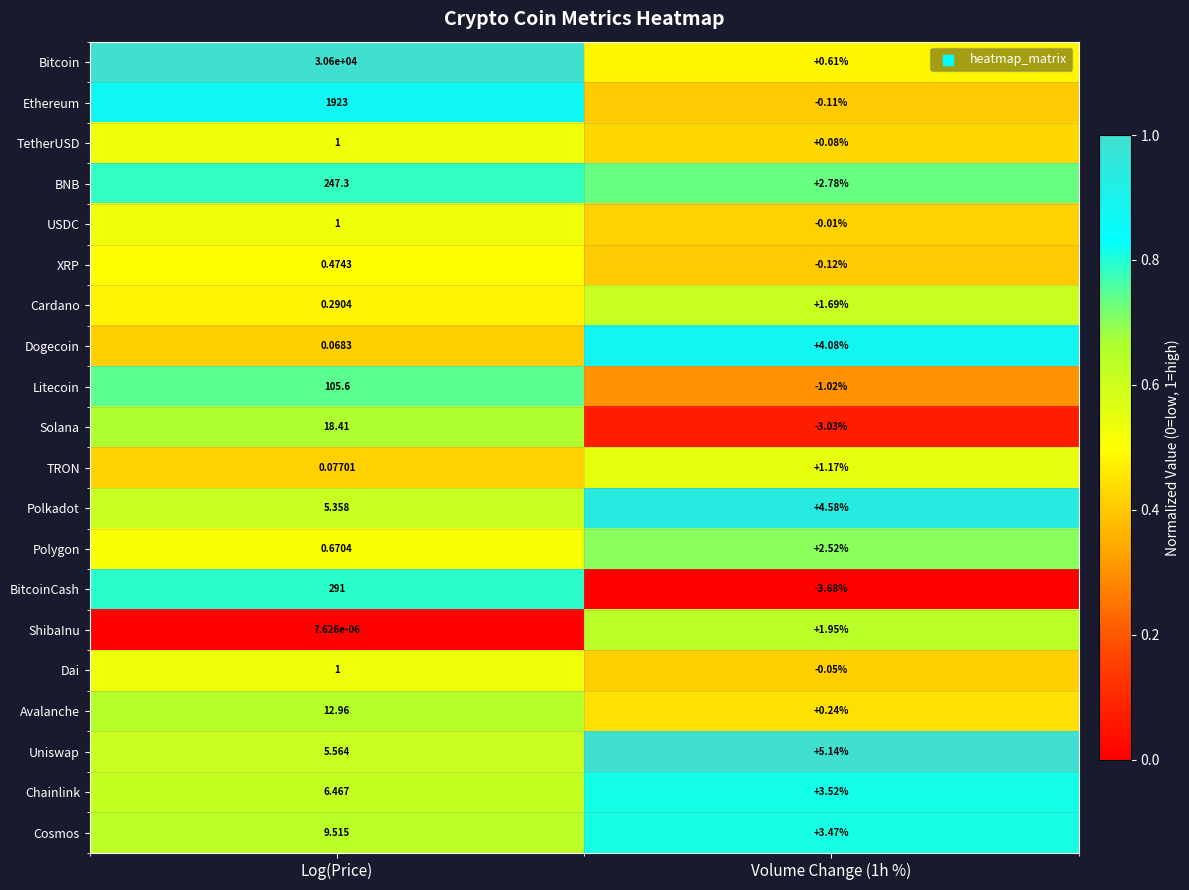

Which series changed the most between Log(Price) and Volume Change (1h %)?

Bitcoin